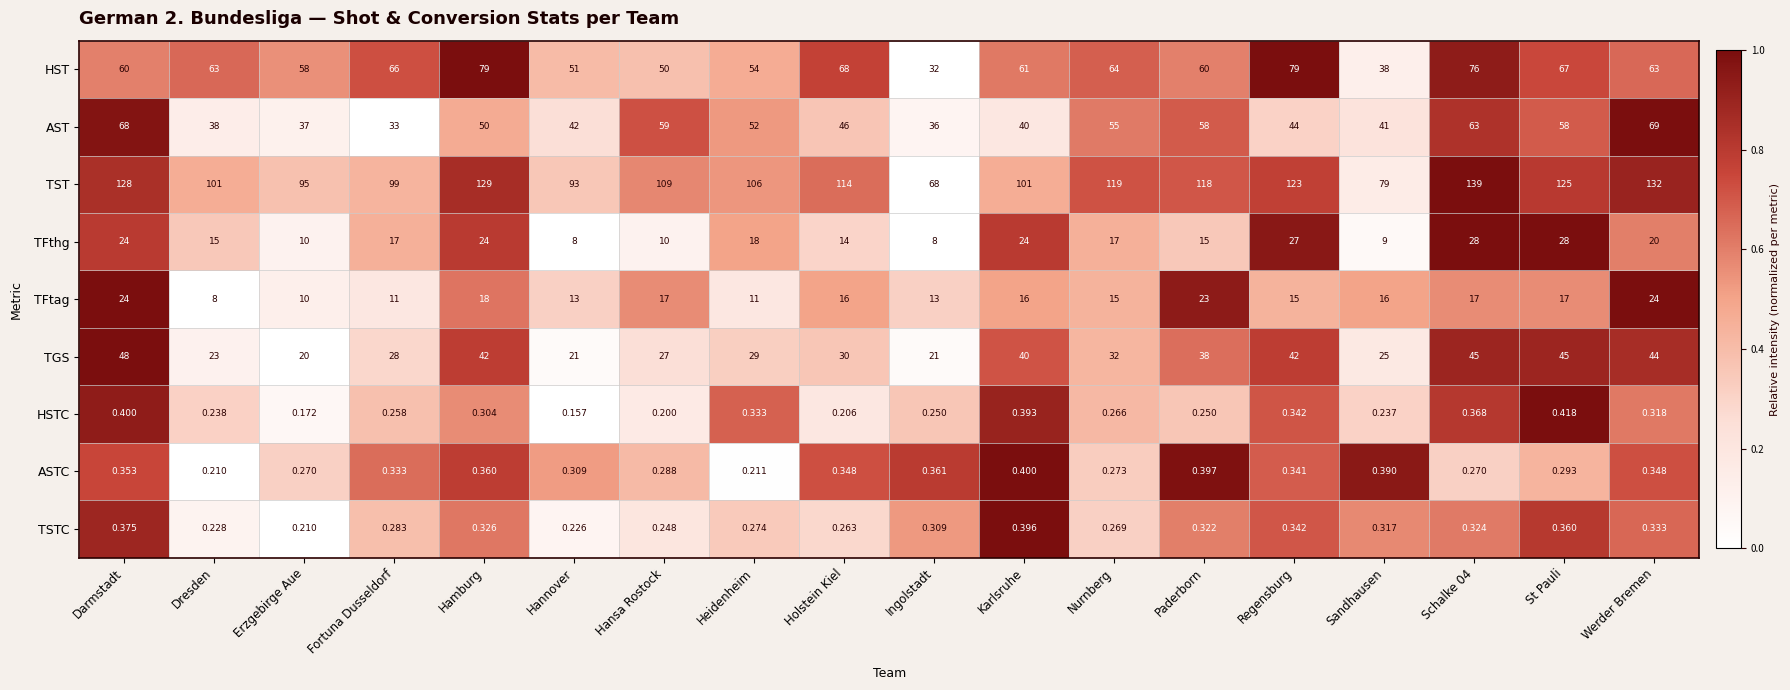

At which category is the sum across all series the highest?

Schalke 04